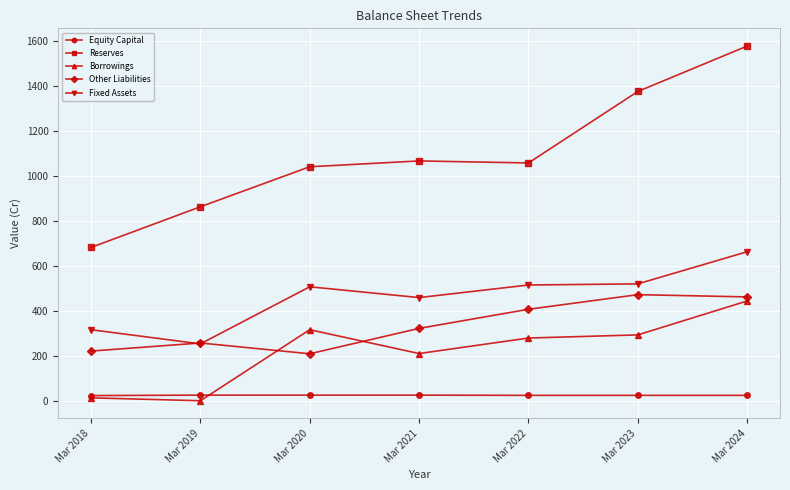

What is the difference between the maximum and minimum values in the Reserves series?

896